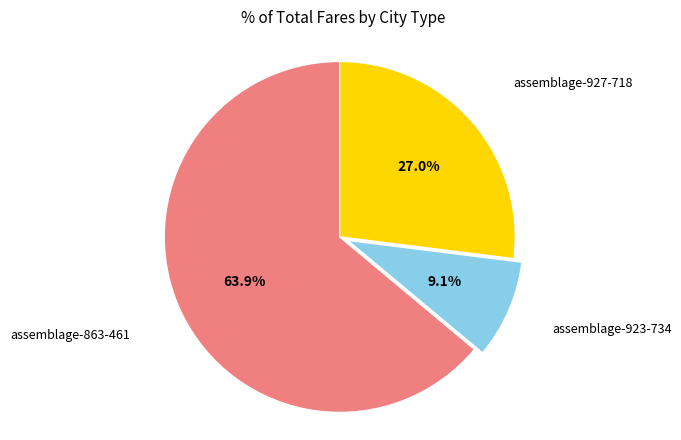

Is there any slice that represents more than half of the pie?

Yes